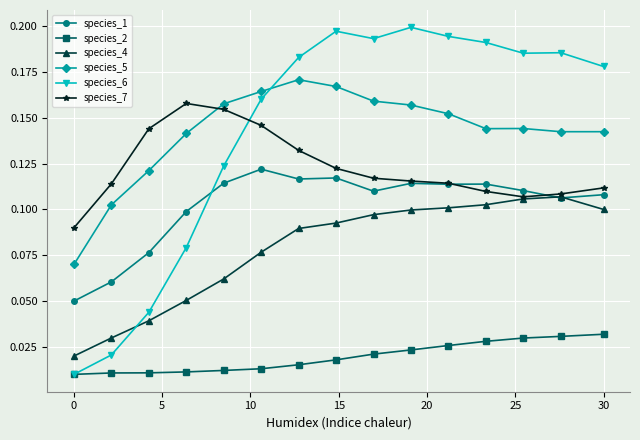

Which series has the widest spread of values?

species_6